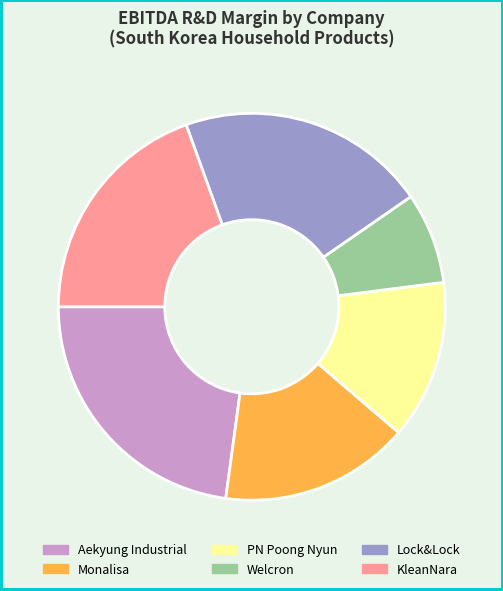

Rank the categories by value from highest to lowest.

Aekyung Industrial, Lock&Lock, KleanNara, Monalisa, PN Poong Nyun, Welcron